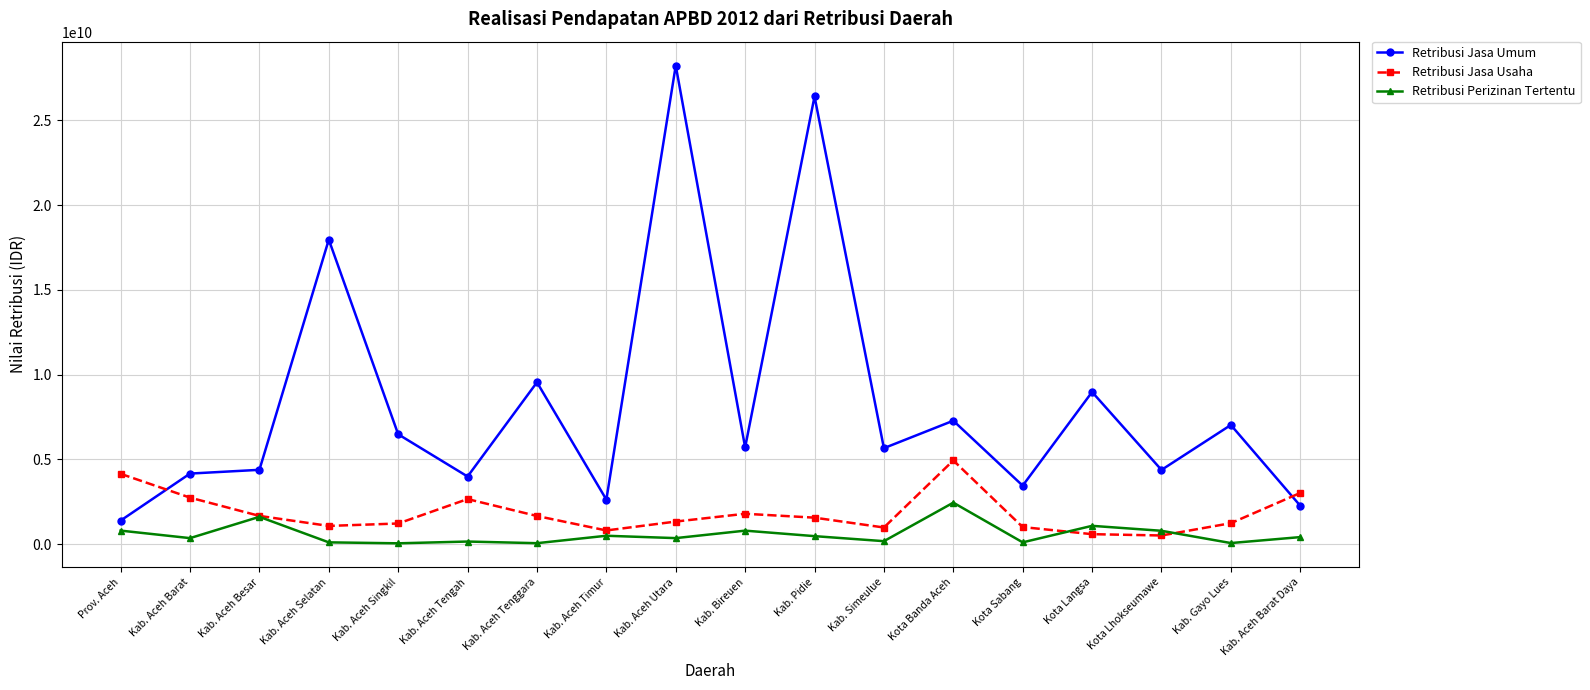

What position from the left is Kab. Aceh Utara?

9